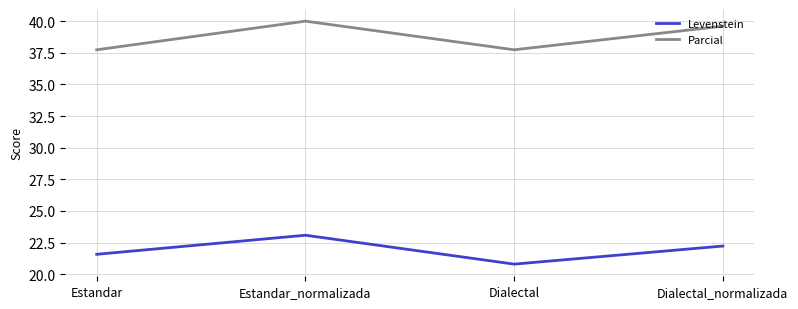

What is the difference between the Levenstein values at Estandar and Dialectal_normalizada?

0.7